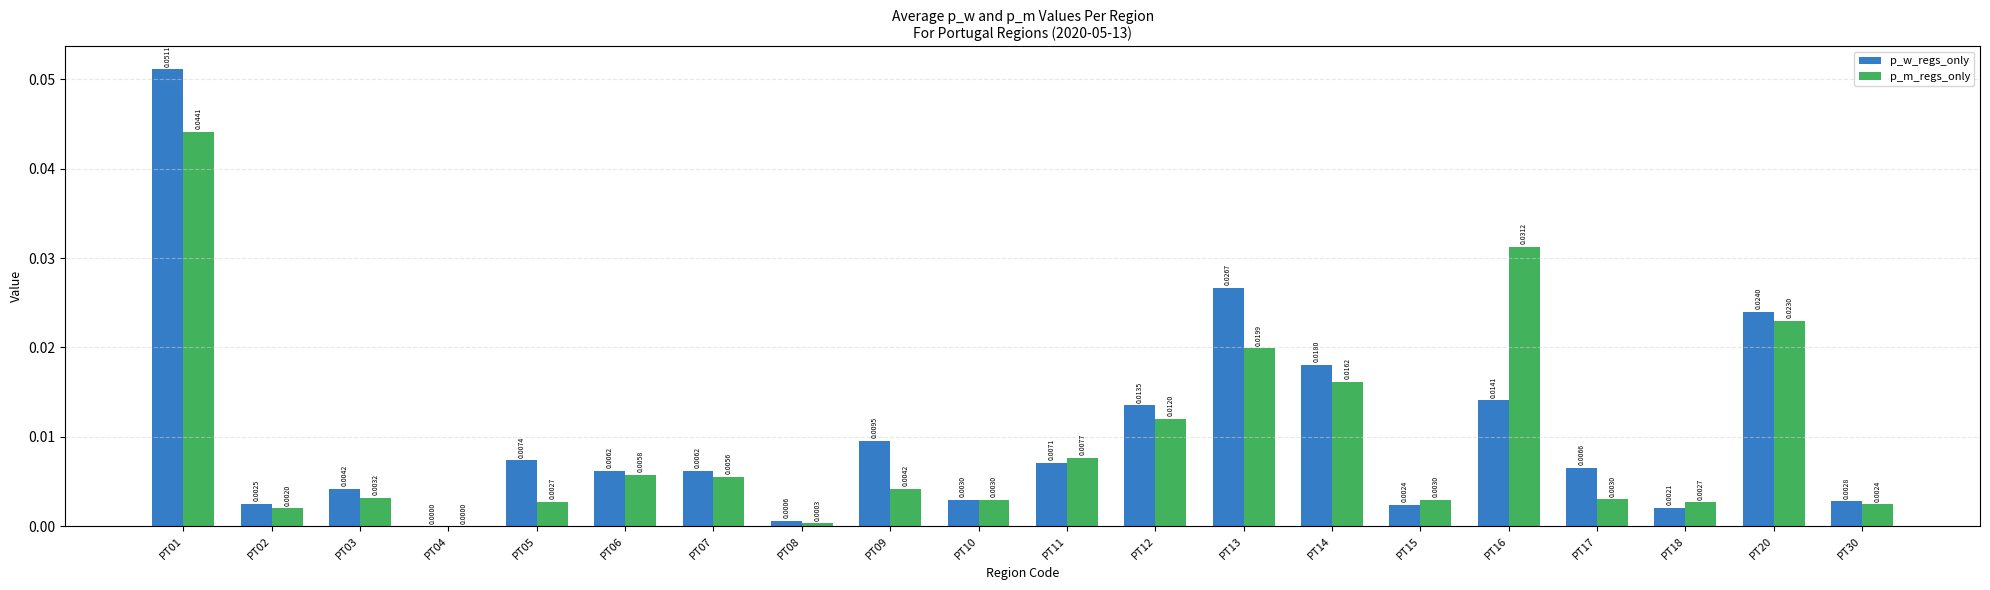

Between PT04 and PT09, which series saw the biggest shift?

p_w_regs_only